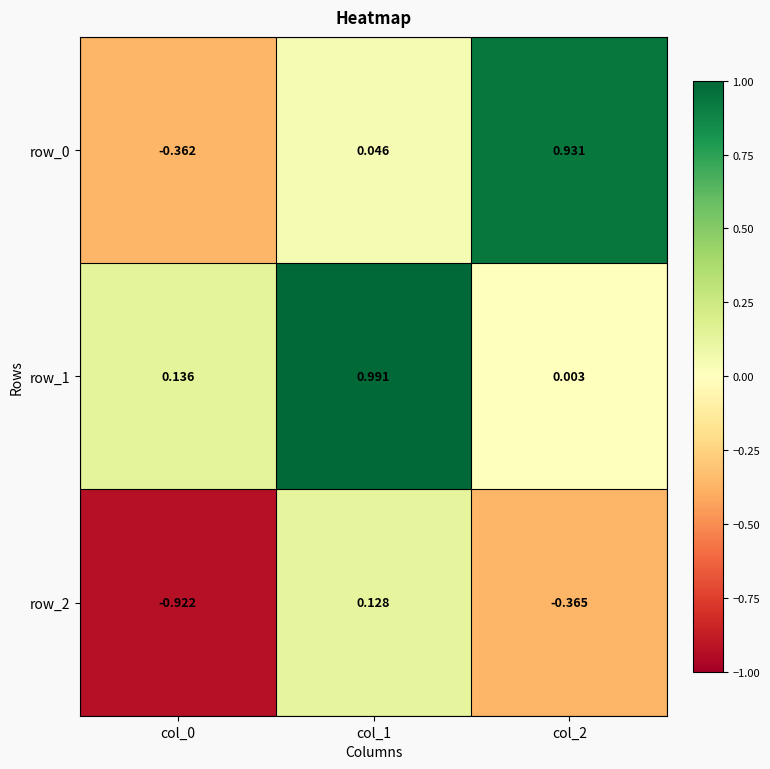

Is the value of row_2 at col_2 greater than the value of row_0 at col_2?

No